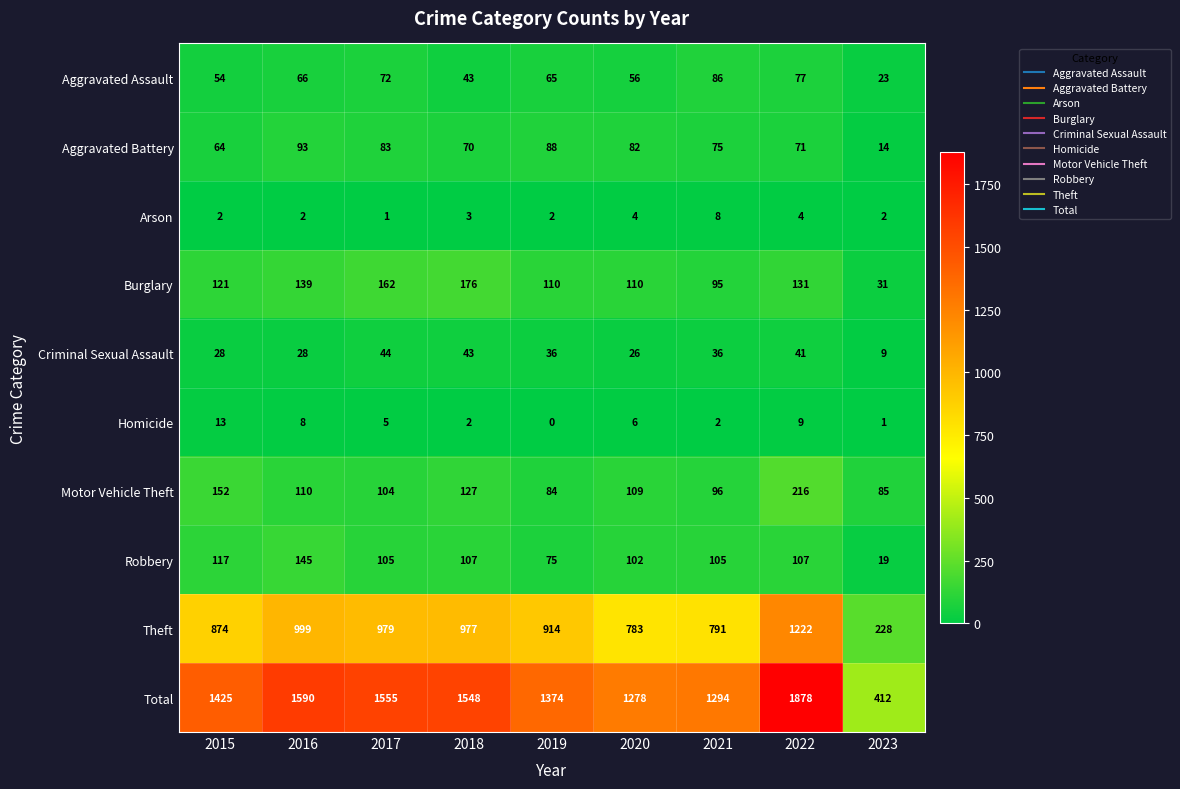

Which series has the largest range (max minus min)?

Total